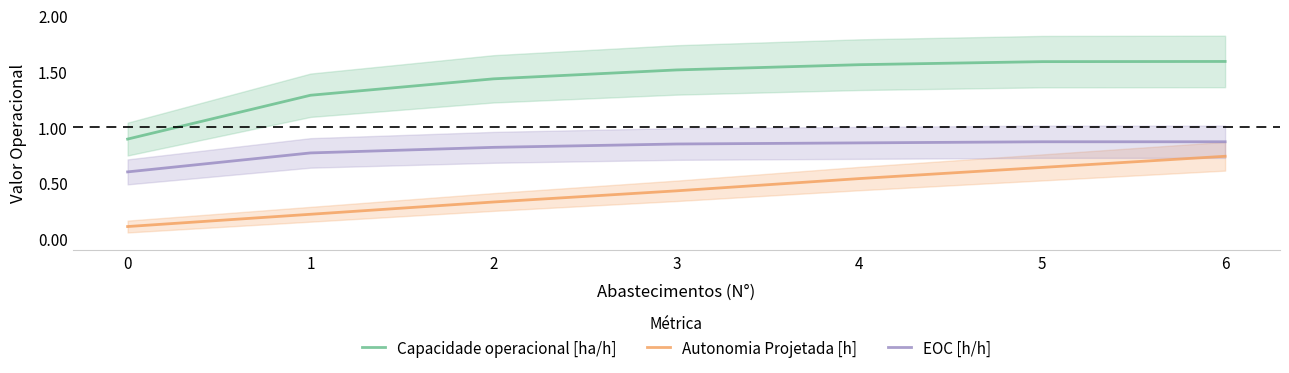

What are all the series names shown in the legend?

Capacidade operacional [ha/h], Autonomia Projetada [h], EOC [h/h]